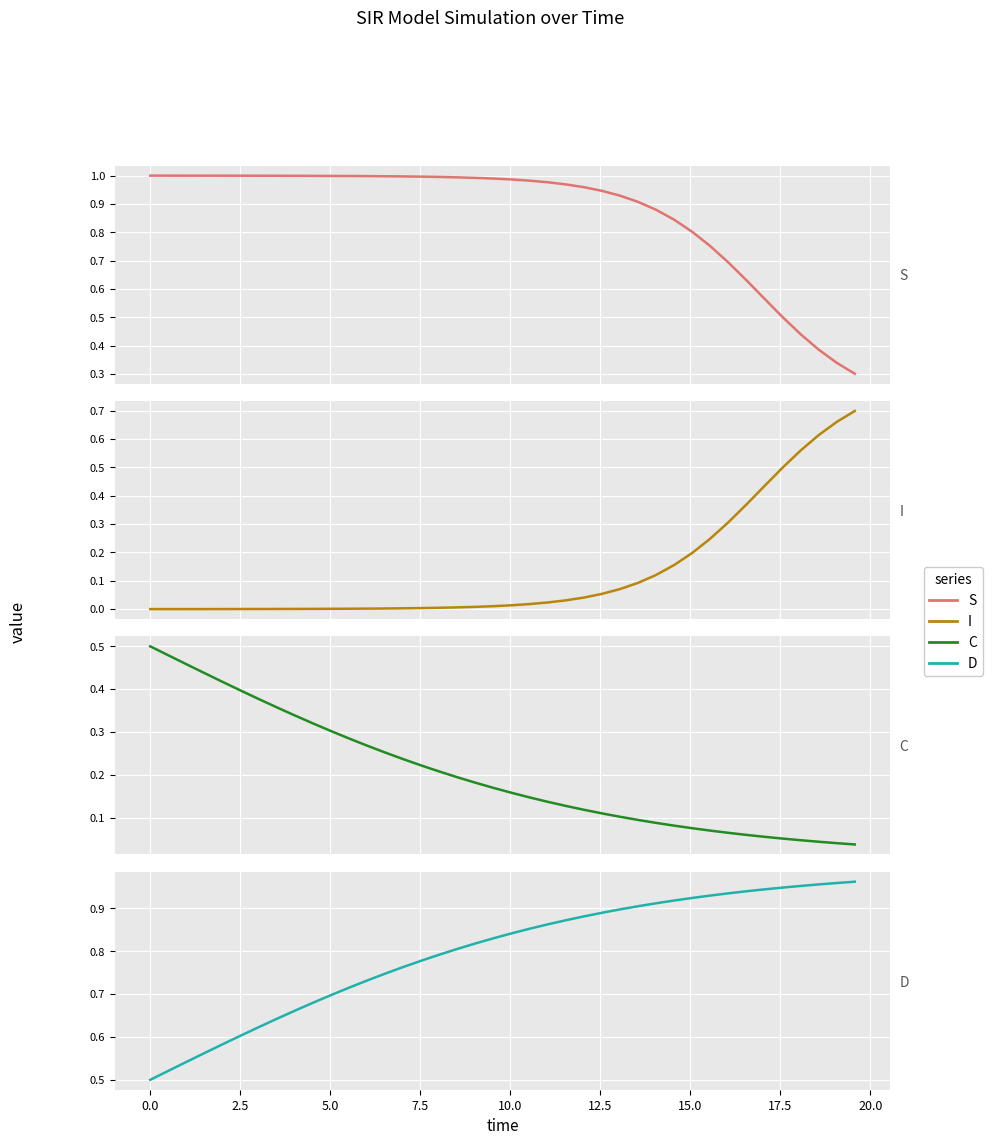

What are all the series names shown in the legend?

S, I, C, D